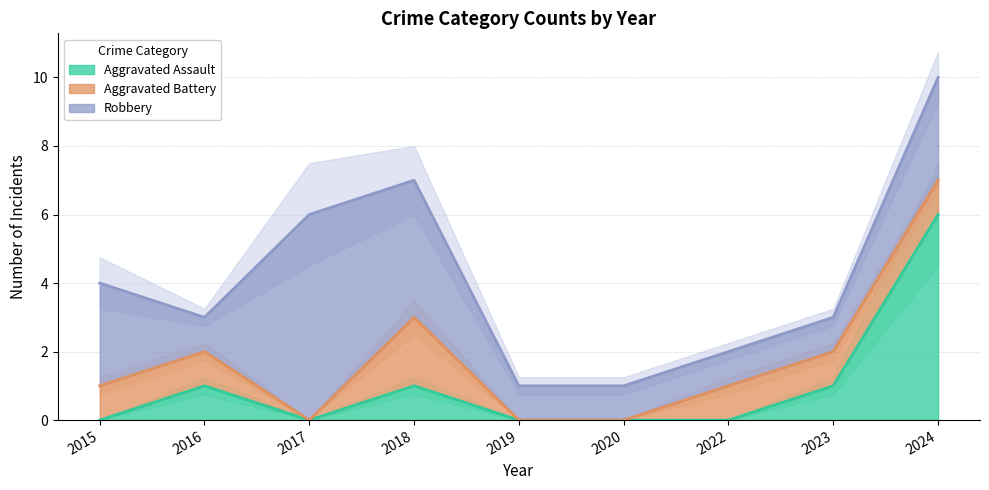

What are all the series names shown in the legend?

Aggravated Assault, Aggravated Battery, Robbery